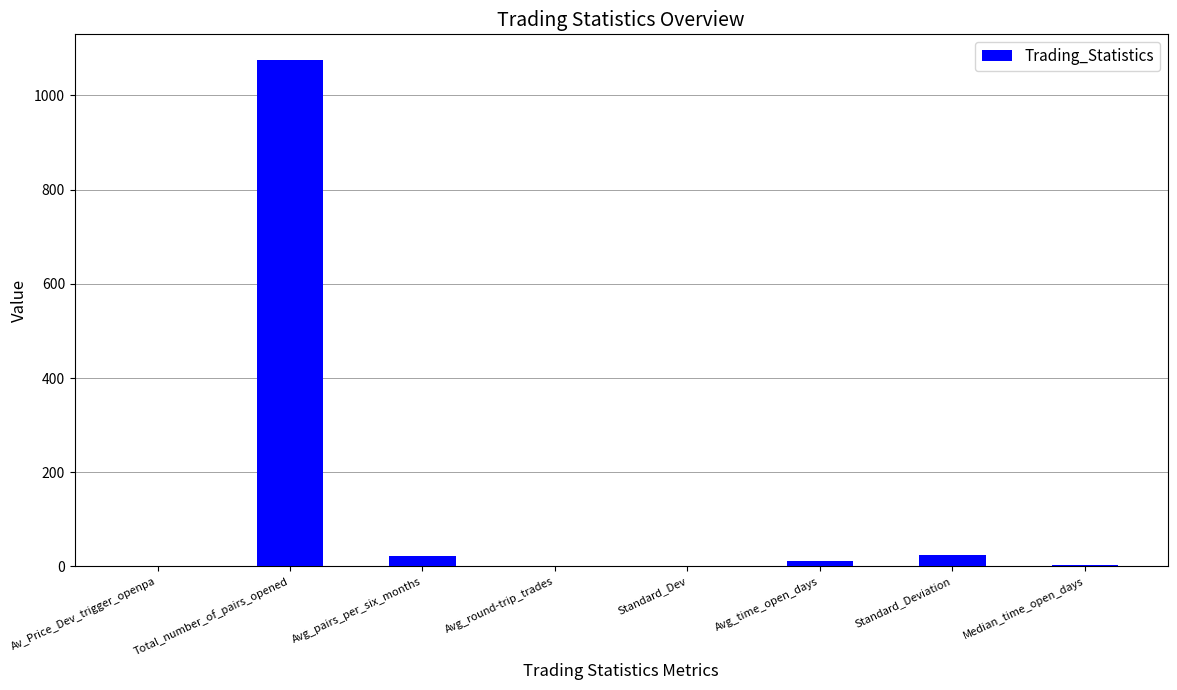

What is the sum of all values?

1136.4